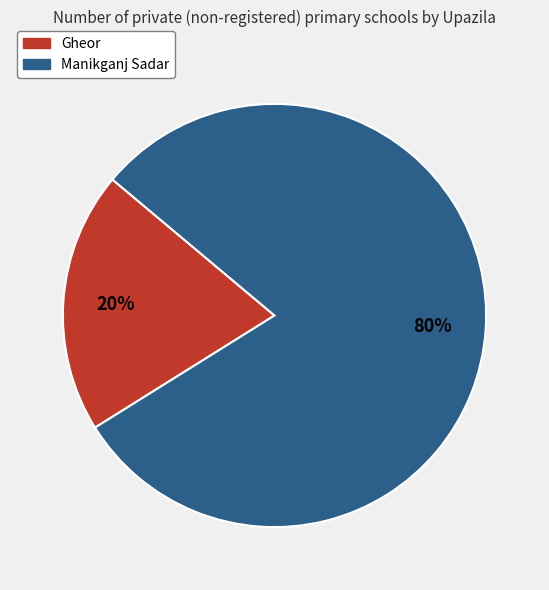

Combined, do Manikganj Sadar and Gheor account for over 50%?

Yes